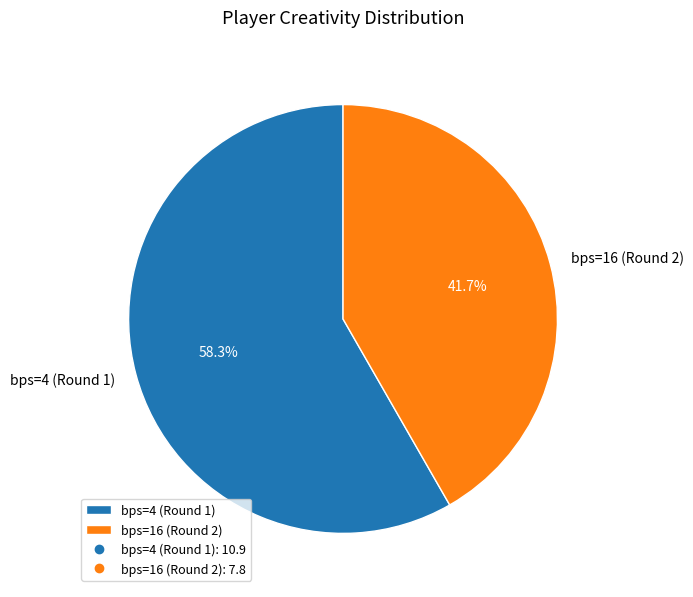

To the nearest percent, what is the average slice percentage?

50%